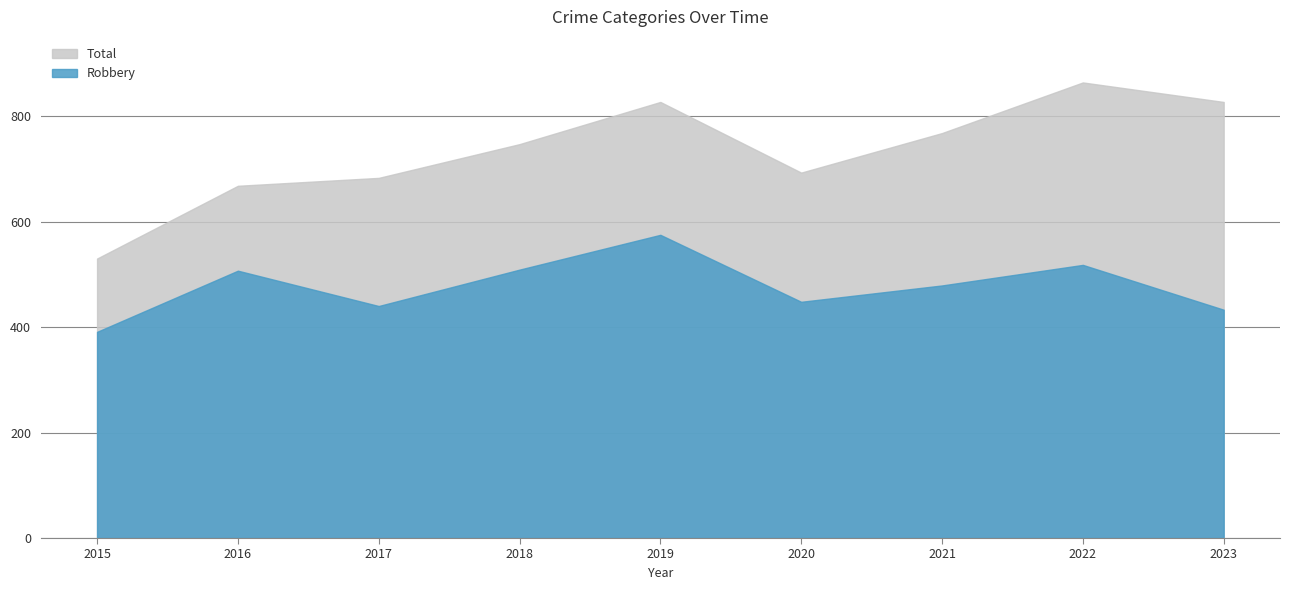

What is the minimum value shown in the chart?

391